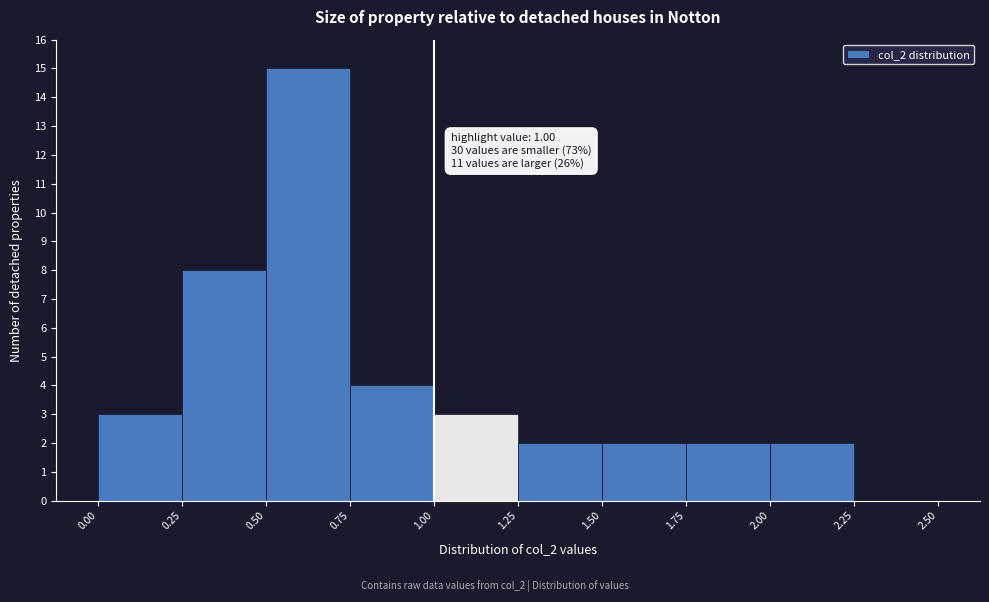

Which range on the x-axis has the tallest bar?

0.50 to 0.75